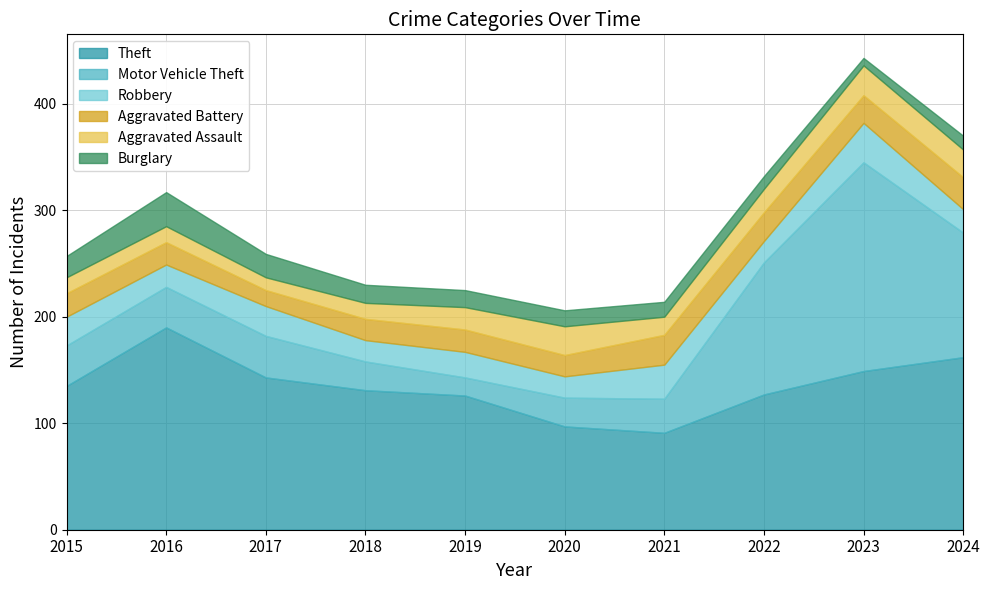

Which category has the lowest value in the Aggravated Assault series?

2017